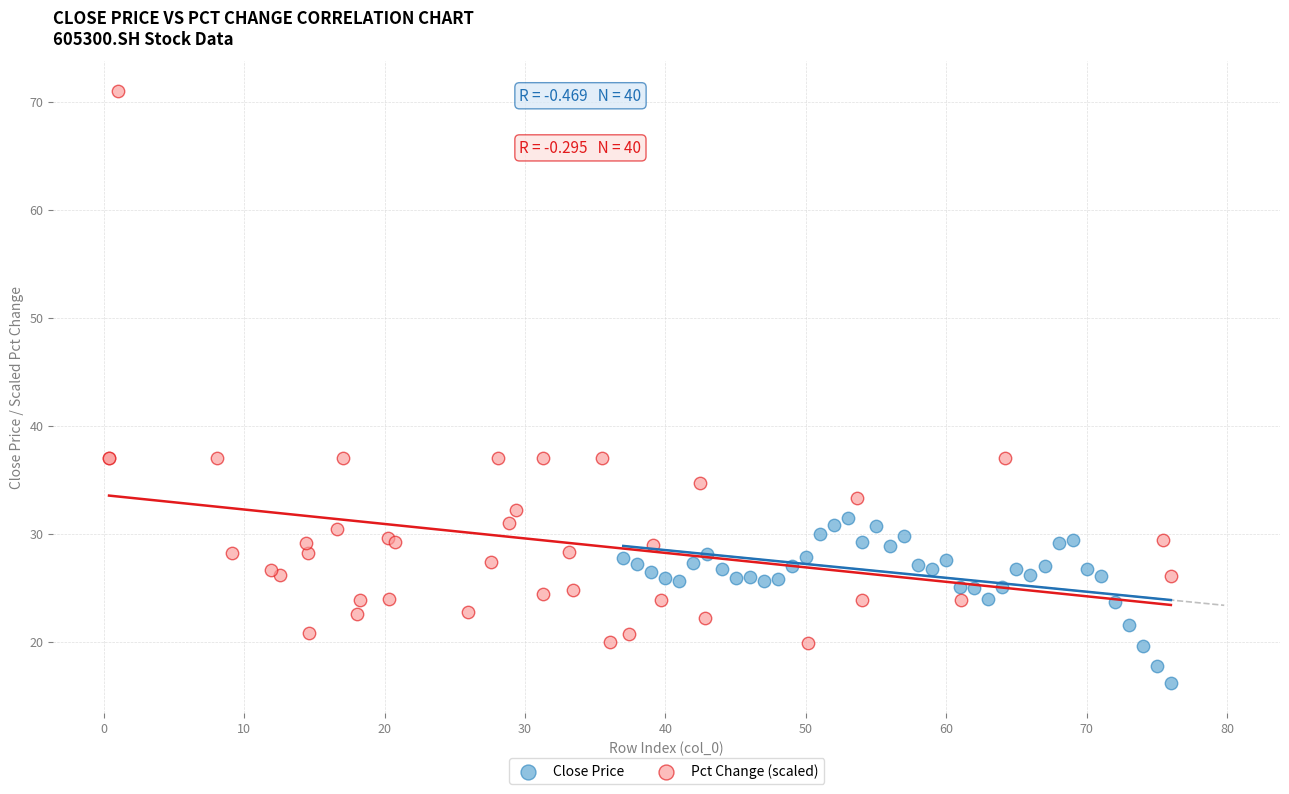

Which series has the widest spread of Y values?

Pct Change (scaled)